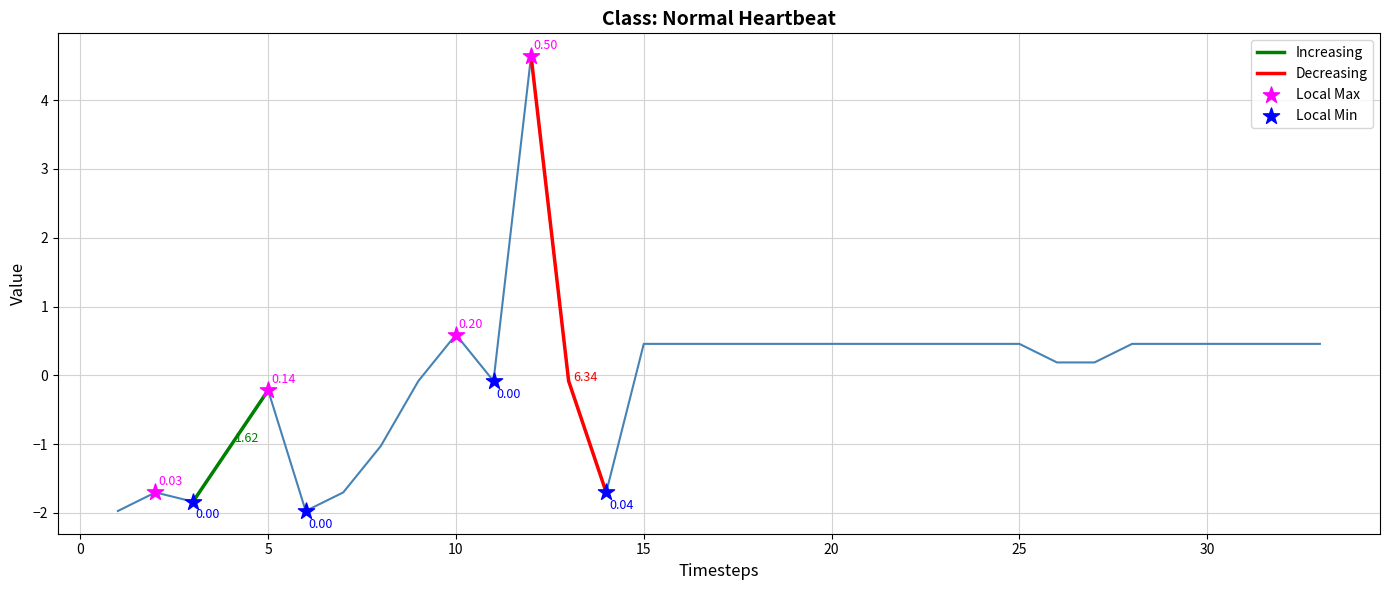

What is the change in value from 4 to 19?

+1.5